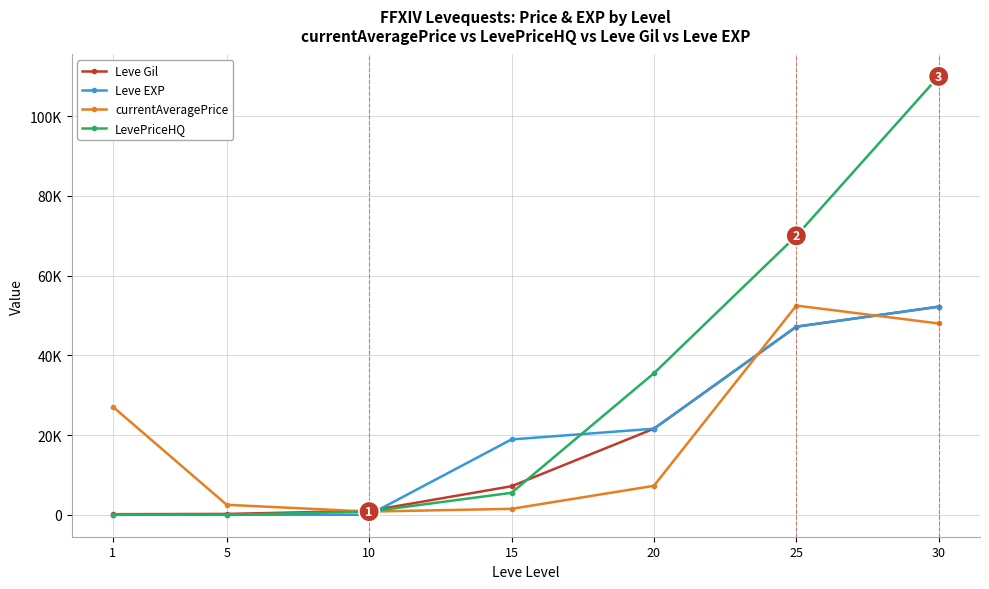

What are all the series names shown in the legend?

Leve Gil, Leve EXP, currentAveragePrice, LevePriceHQ